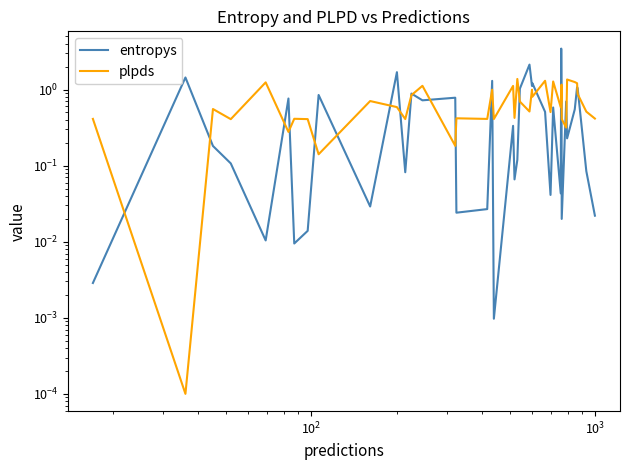

Rank the series by their maximum value, from lowest to highest.

plpds, entropys